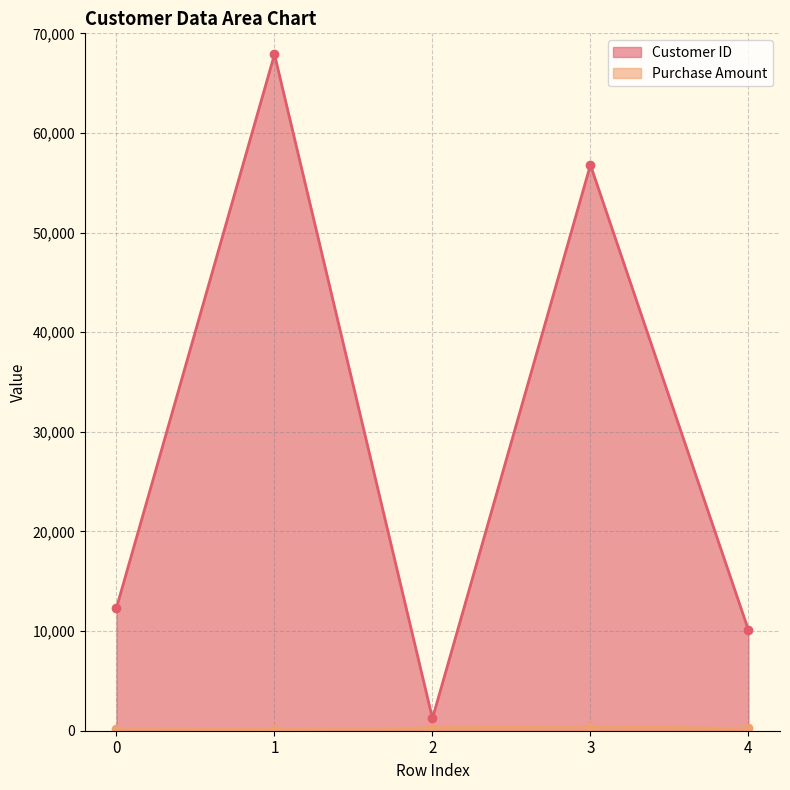

What is the total value across all series at 2?

1534